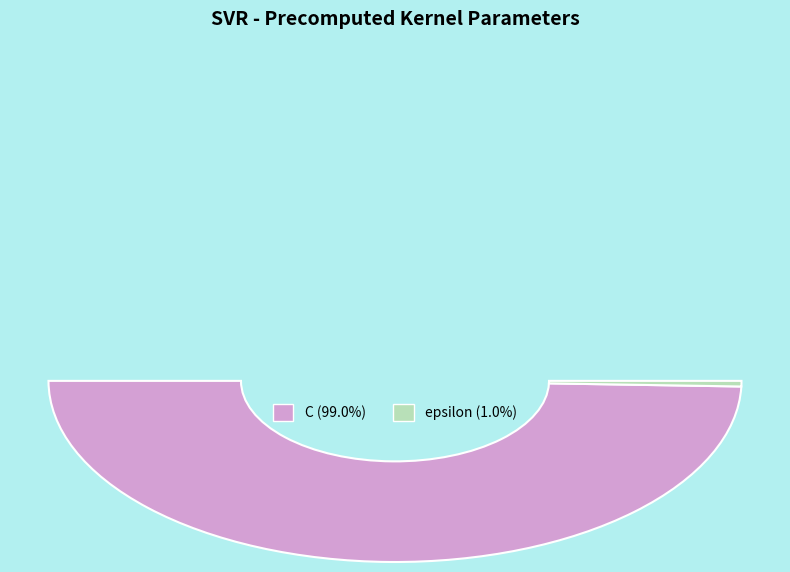

Do epsilon and C together represent more than half of the pie?

Yes